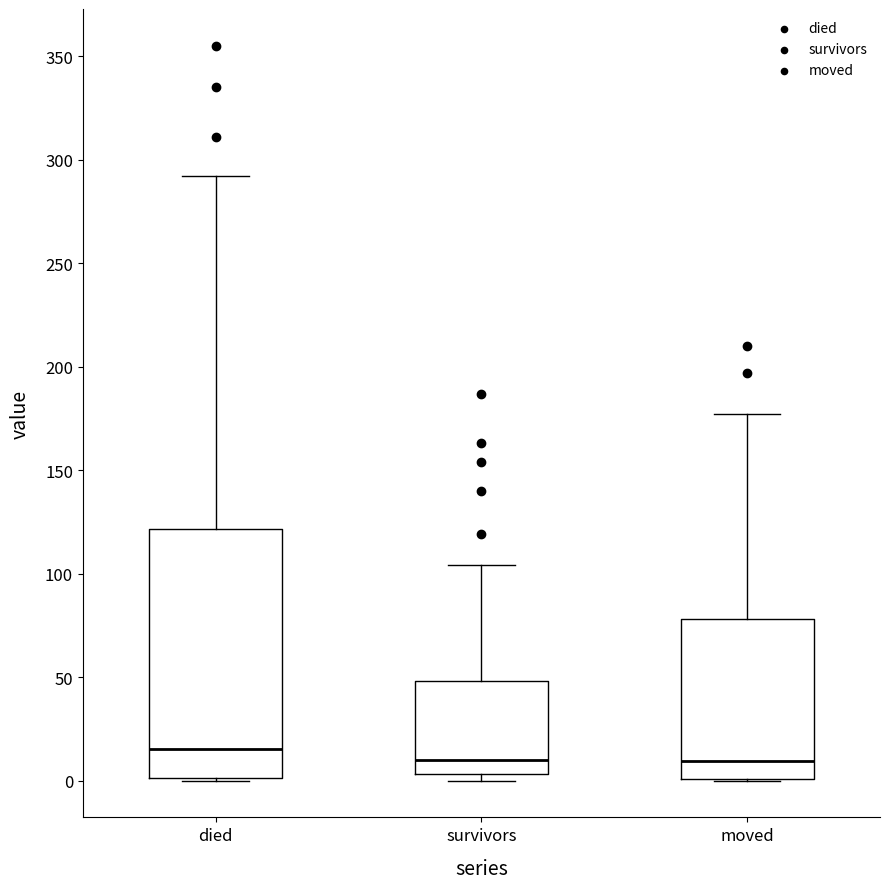

Where does the median line of the box for died sit on the y-axis? The values are not printed on the chart, so give them approximately, as read against the axis.

15